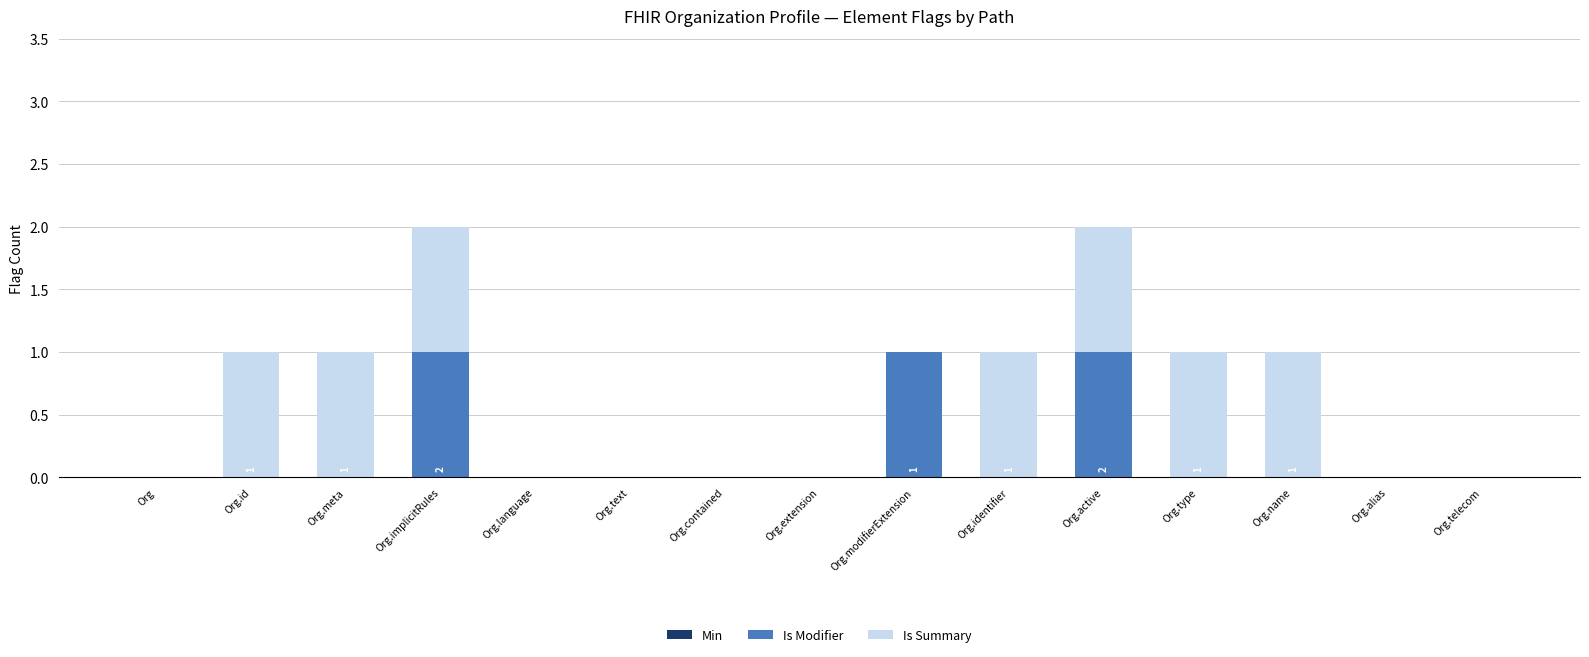

Is it true that Is Modifier equals 0 at Org?

True